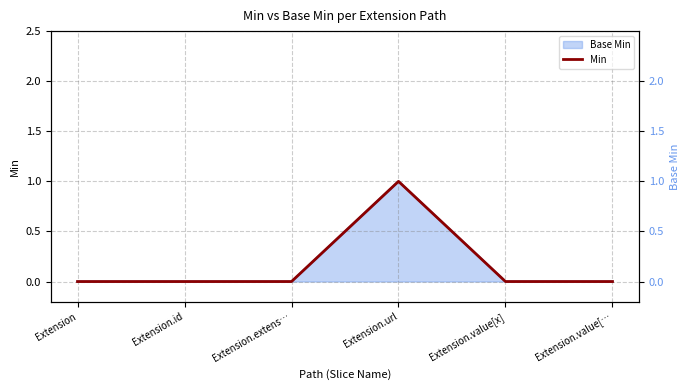

Reading left to right, transcribe all the data shown in this chart.

0	0	0	1	0	0